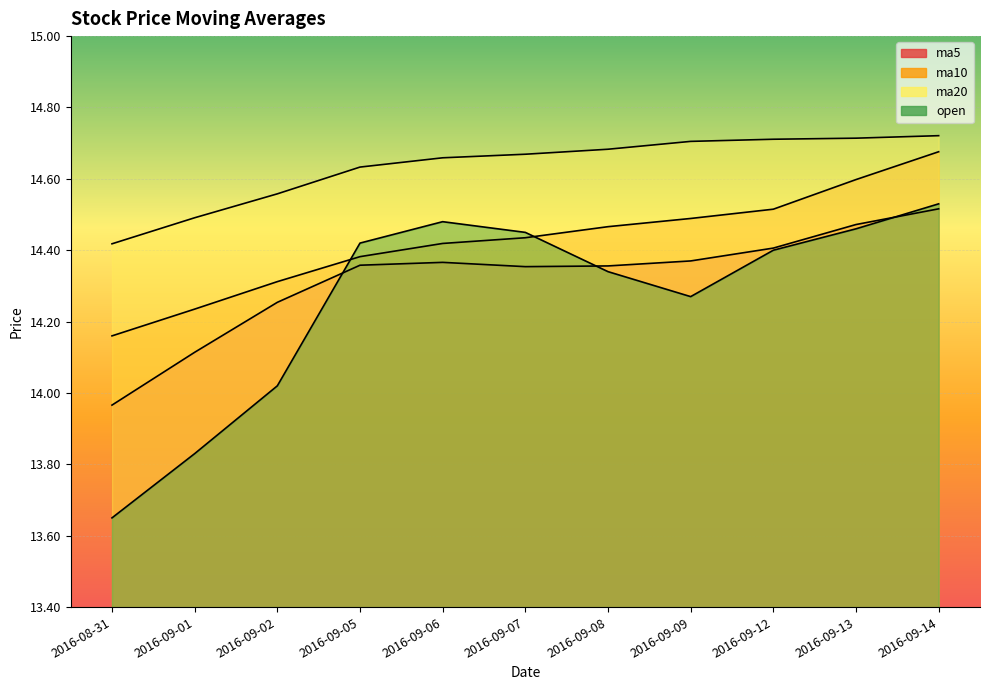

Rank the series by their average value, from highest to lowest.

ma20, ma10, ma5, open